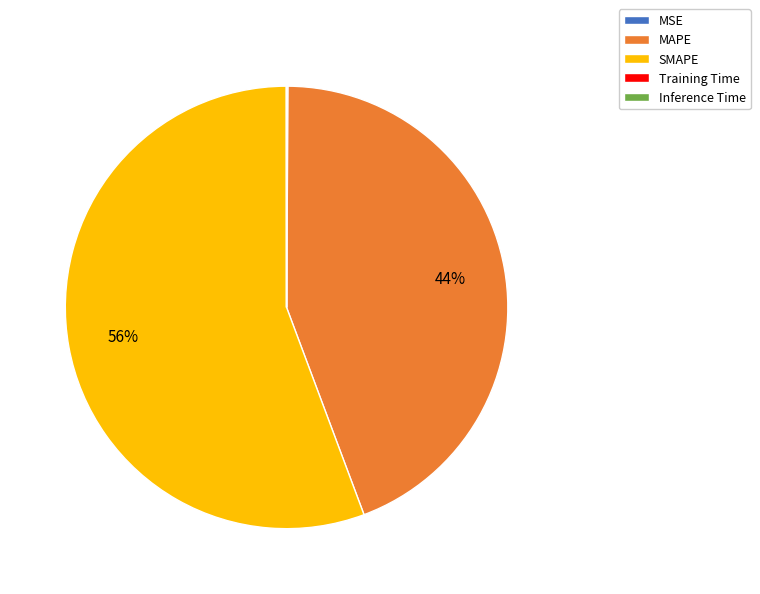

Which category accounts for the majority?

SMAPE